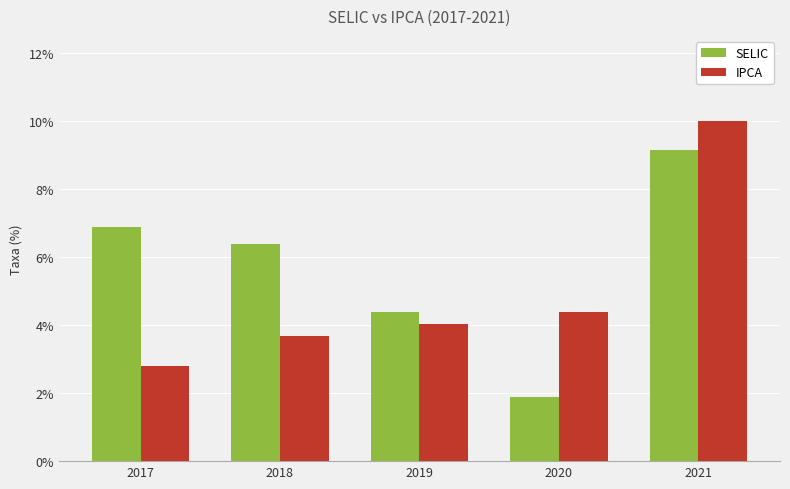

At how many categories does at least one series exceed 0?

5